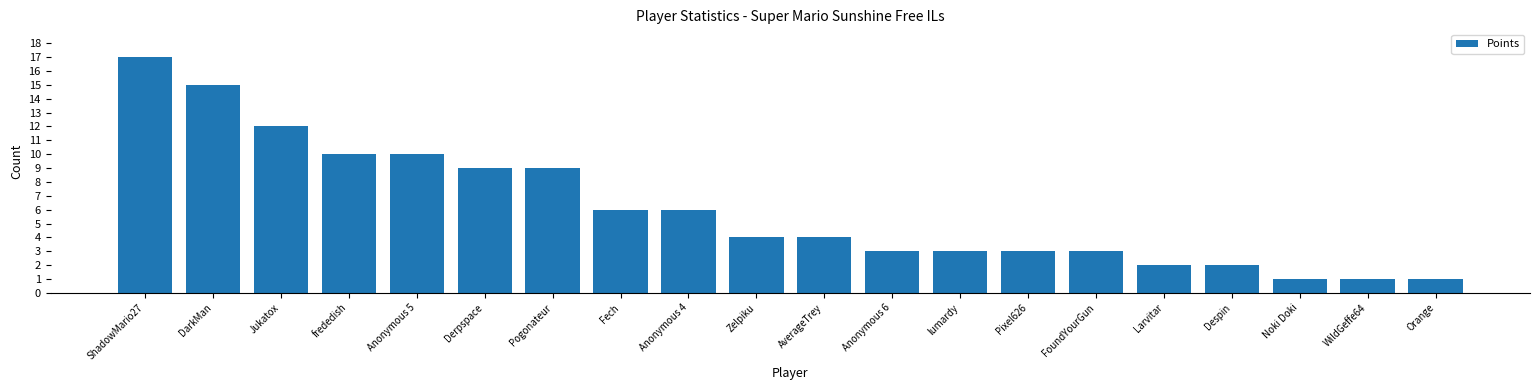

What is the ratio of the value at Pogonateur to the value at Despin?

4.5